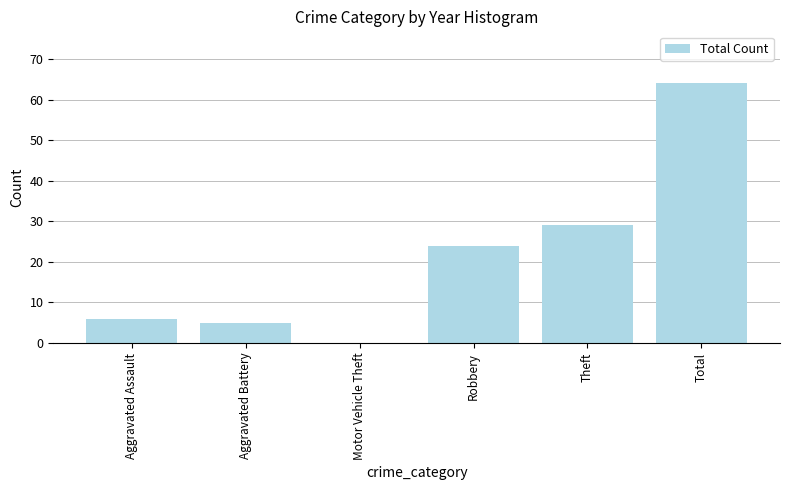

Approximately how many times larger is the value at Robbery compared to Total?

0.4